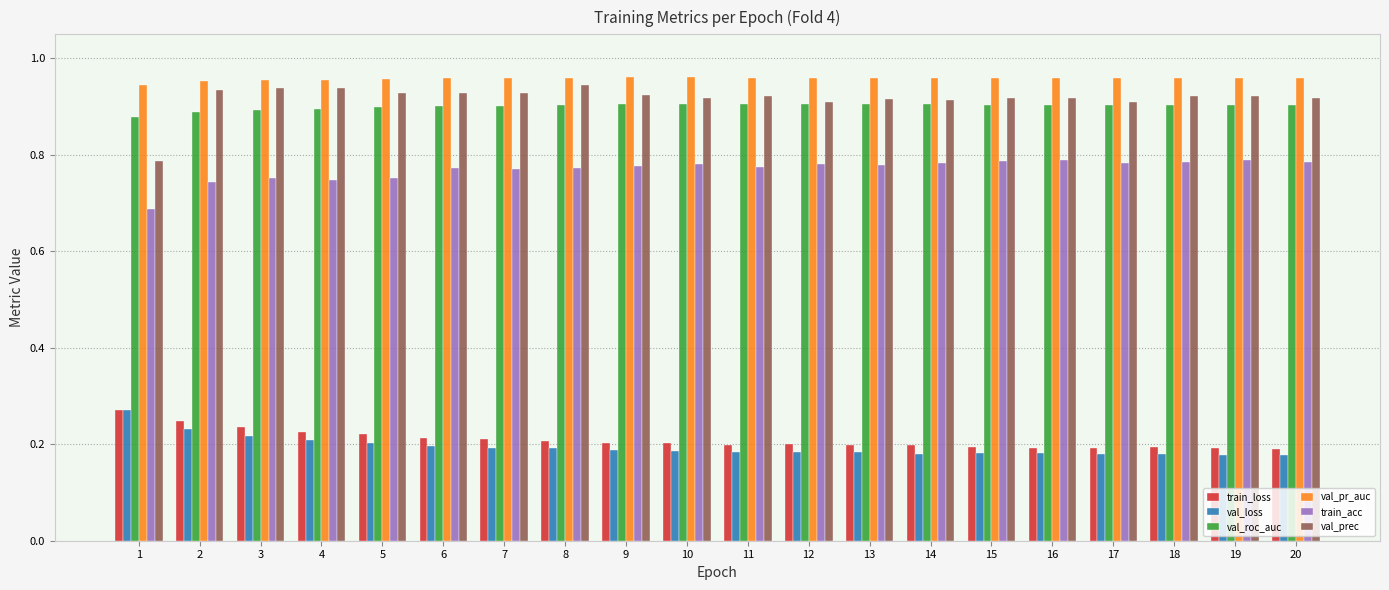

Which series has the largest range (max minus min)?

val_prec